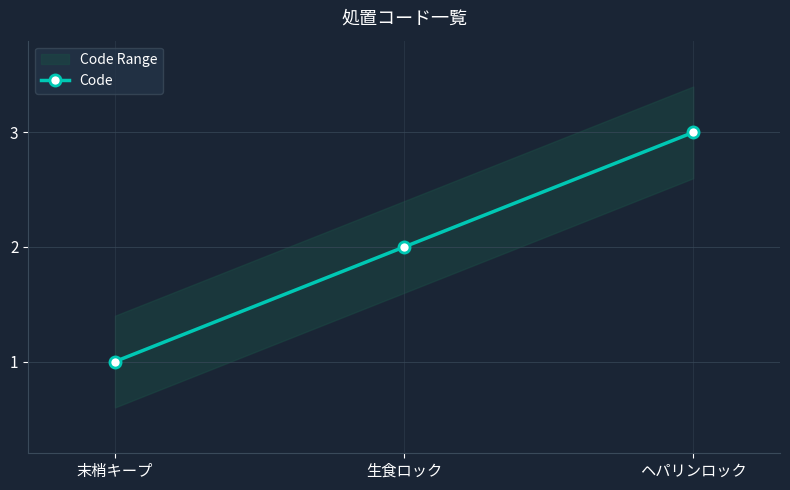

Is it true that the value at ヘパリンロック is 3?

True